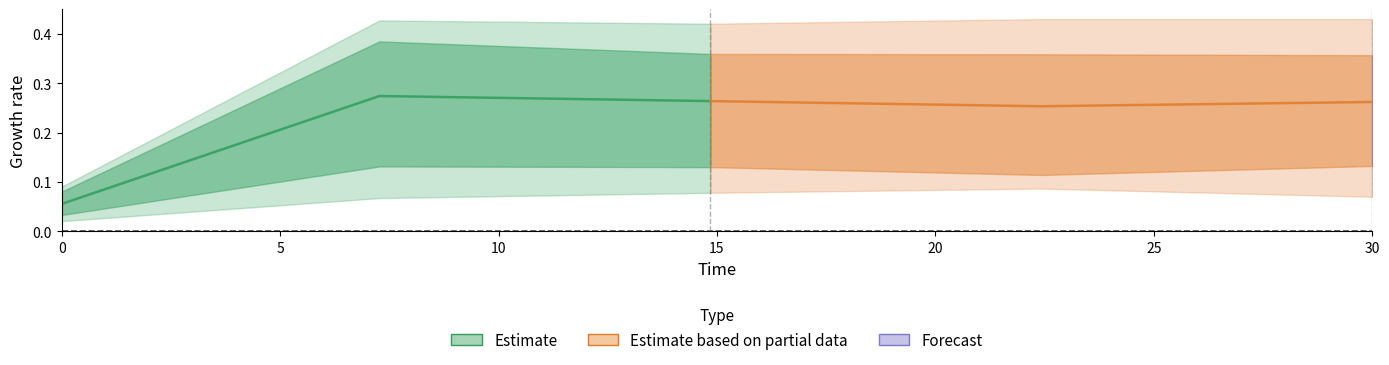

What is the maximum value for Estimate?

0.3